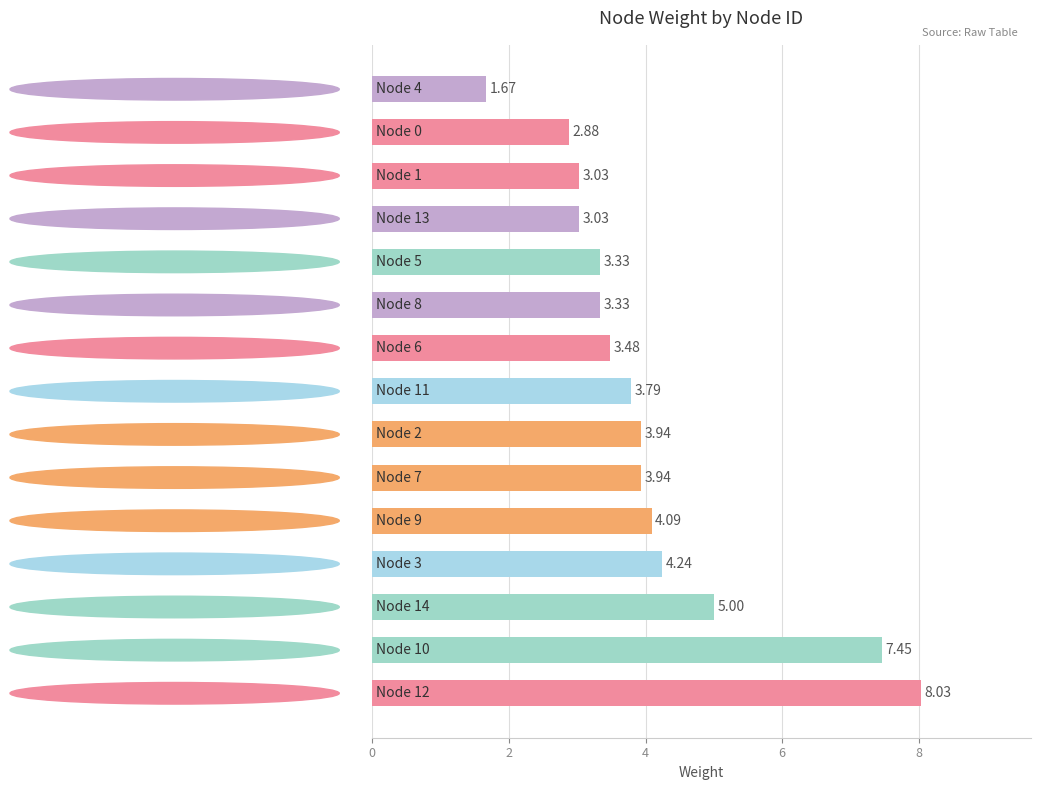

What is the difference between the second highest and second lowest values?

4.6